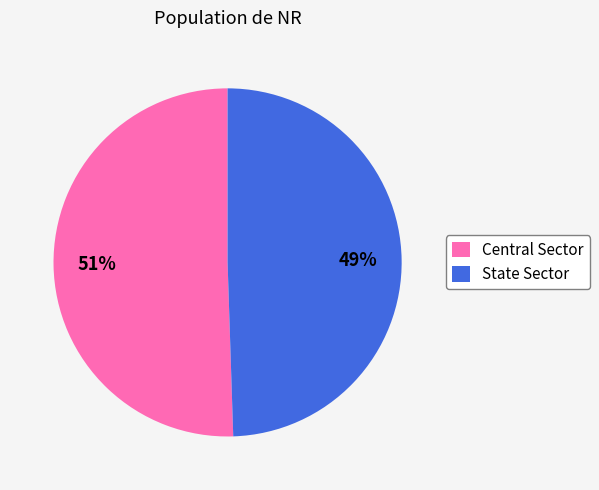

True or false: Central Sector accounts for 51% of the total.

True